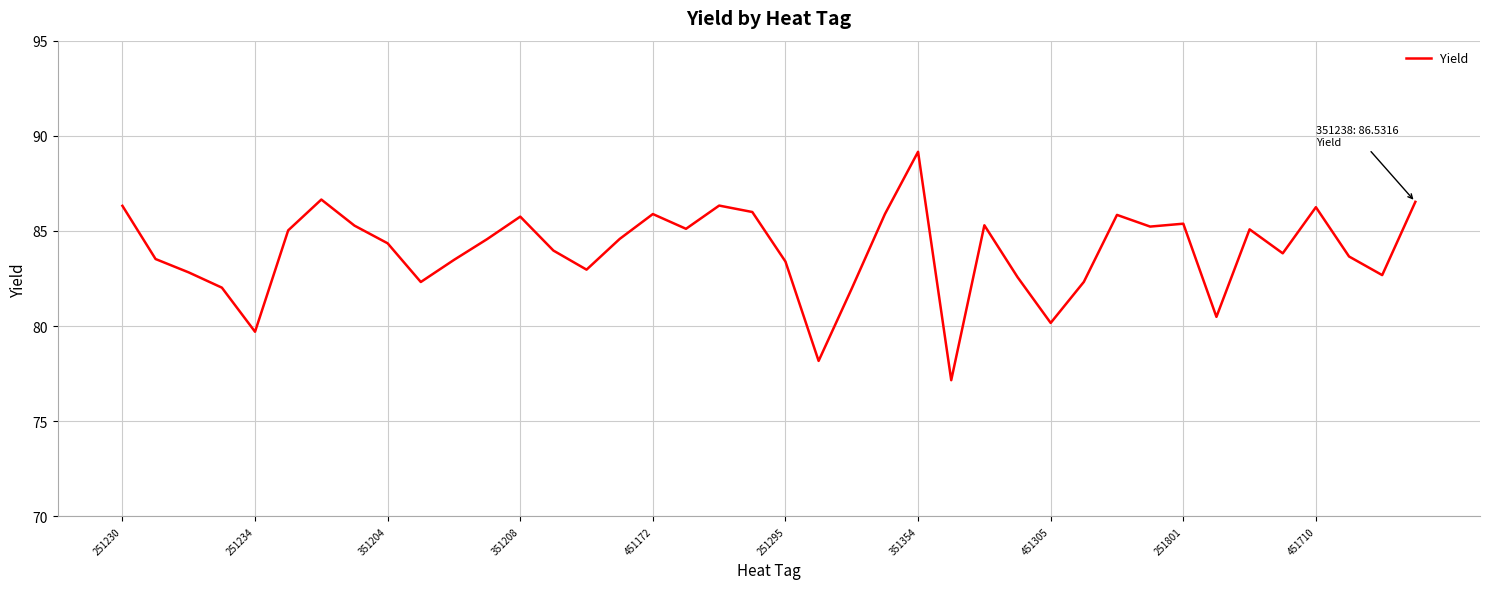

What is the maximum value shown in the chart?

89.2